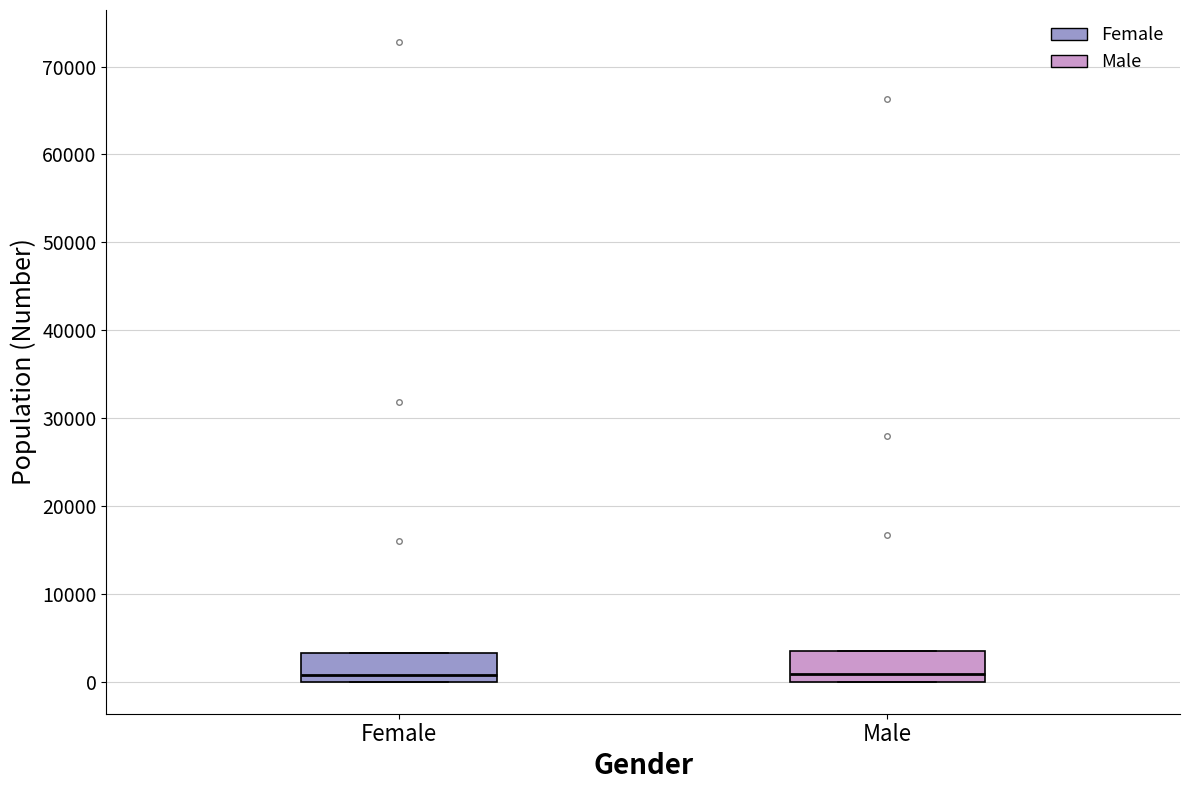

Where does the median line of the box for Male sit on the y-axis? The values are not printed on the chart, so give them approximately, as read against the axis.

1000